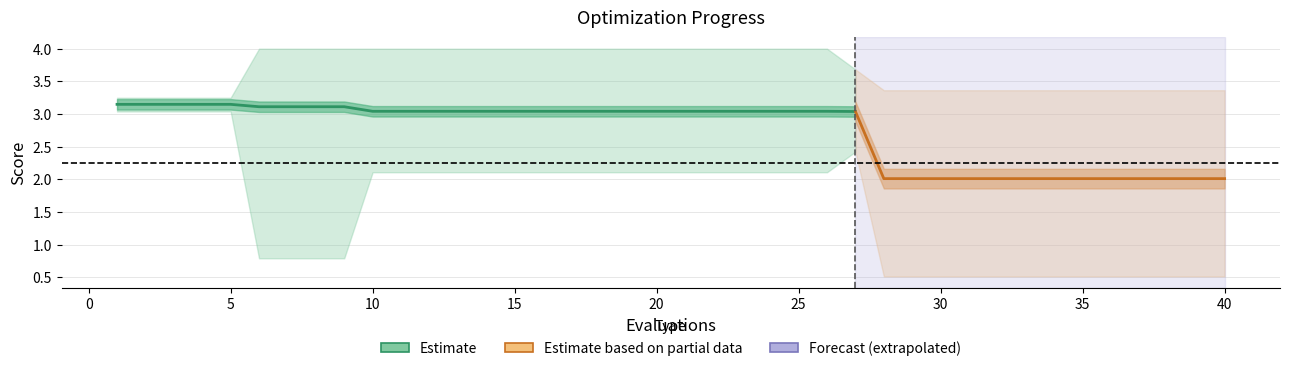

Where is the first local maximum for best?

27